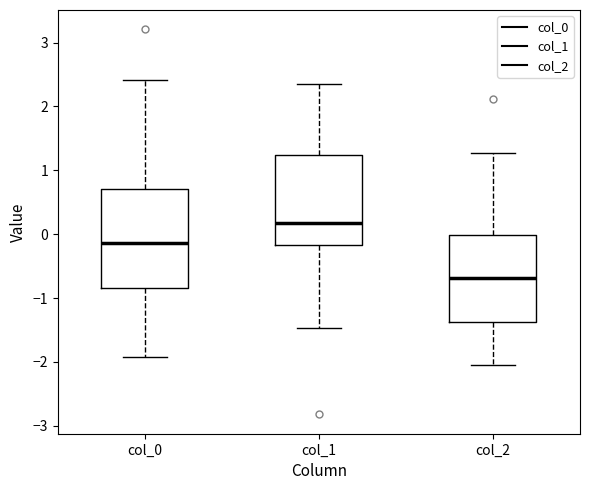

Reading left to right, transcribe this box plot: for each box, give where its median line is, the range the box spans, and where its two whiskers end, as read against the y-axis. The values are not printed on the chart, so give them approximately, as read against the axis.

col_0: median -0.1, box -0.8 to 0.7, whiskers -1.9 to 2.4
col_1: median 0.2, box -0.2 to 1.2, whiskers -1.5 to 2.4
col_2: median -0.7, box -1.4 to 0.0, whiskers -2.1 to 1.3